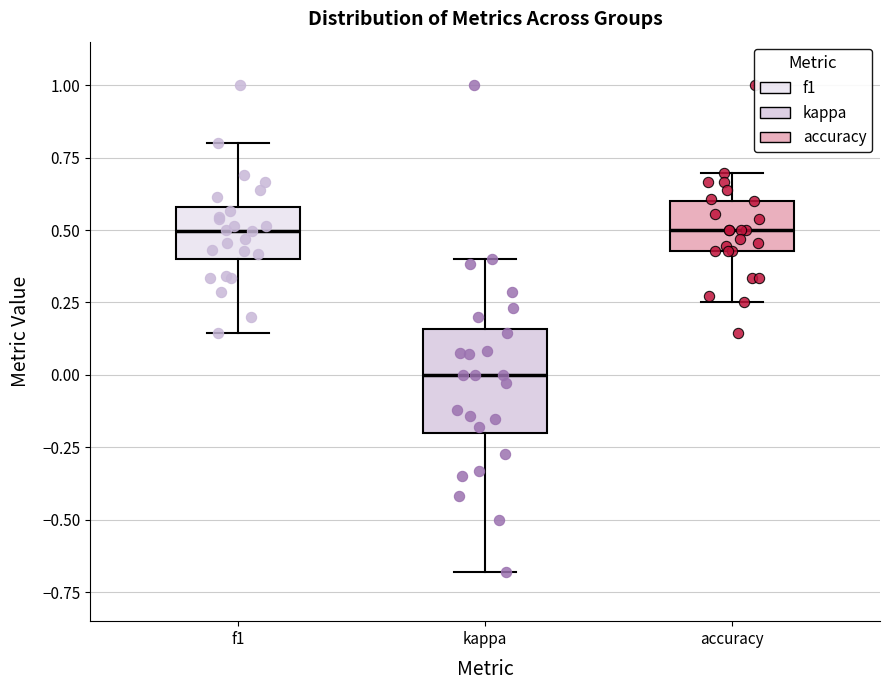

Where does the median line of the box for accuracy sit on the y-axis? The values are not printed on the chart, so give them approximately, as read against the axis.

0.50